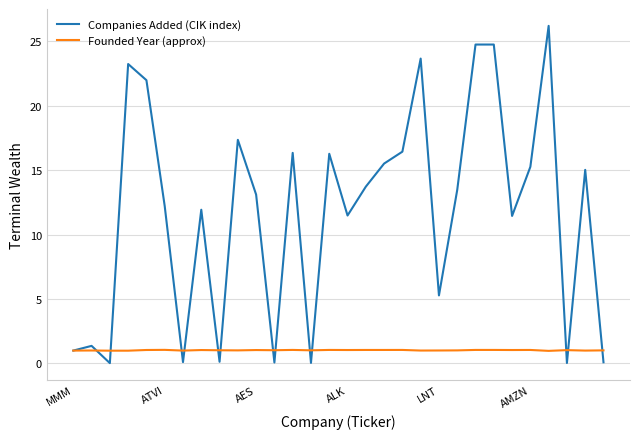

Which series has the largest range (max minus min)?

Companies Added (CIK index)